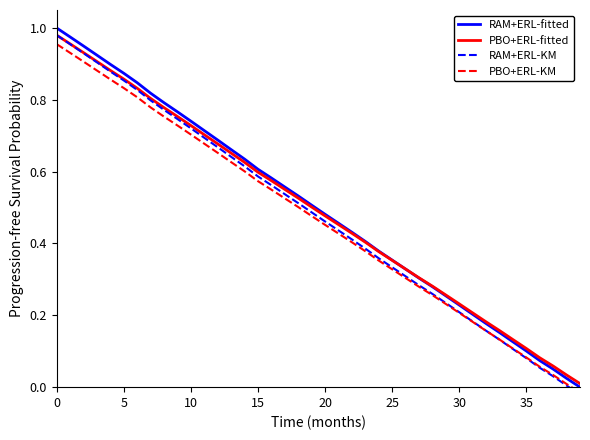

How many categories are shown in the chart?

40